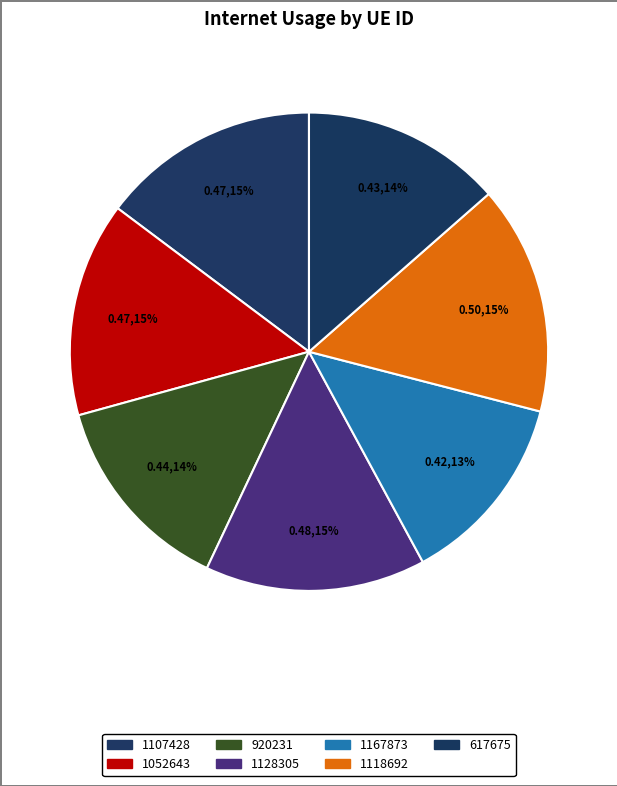

Rank the categories by value from lowest to highest.

1167873, 617675, 920231, 1052643, 1107428, 1128305, 1118692